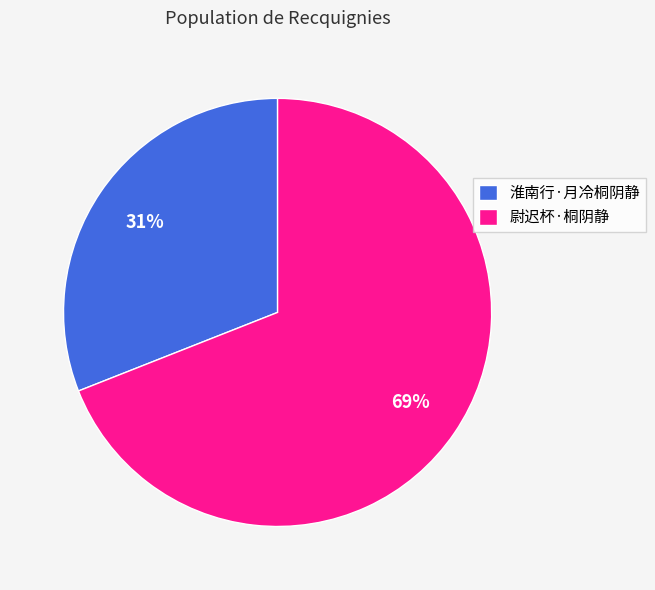

Which category has the smallest portion of the pie?

淮南行·月冷桐阴静